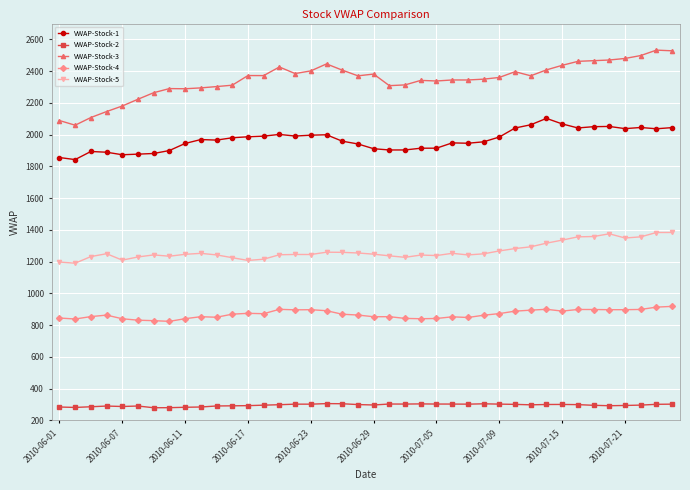

What is the maximum value for VWAP-Stock-3?

2532.6